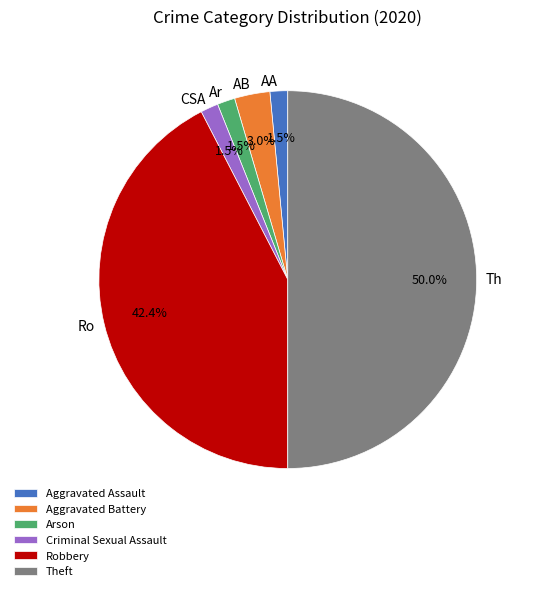

Between Aggravated Battery and Robbery, which is larger?

Robbery